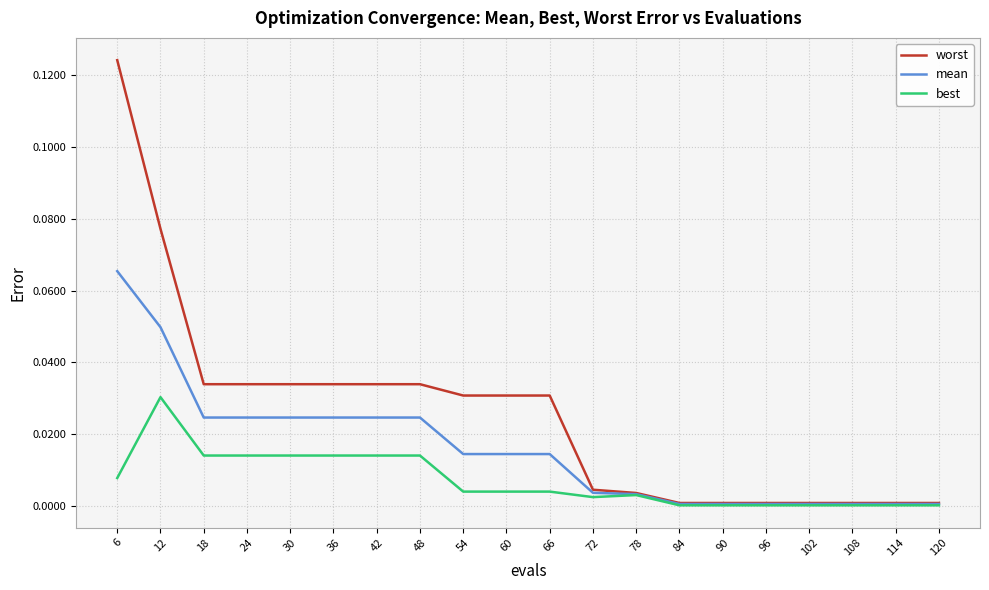

True or false: worst has a value of 0.0 at 90.

True